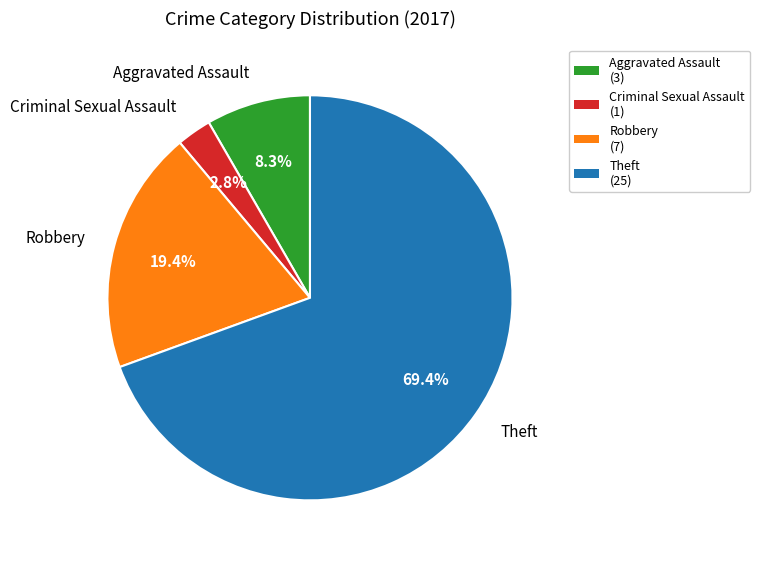

Rank the categories by value from highest to lowest.

Theft, Robbery, Aggravated Assault, Criminal Sexual Assault